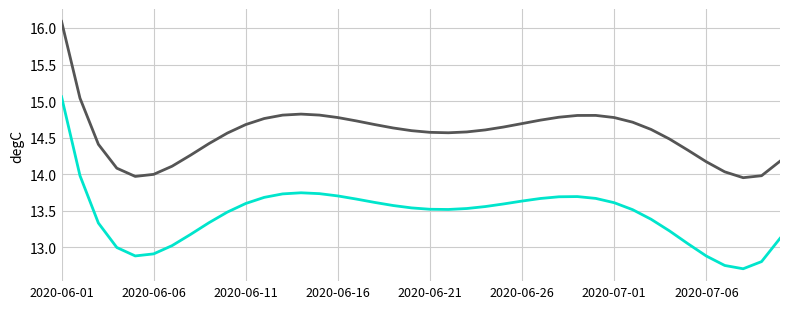

What is the minimum value shown in the chart?

12.7